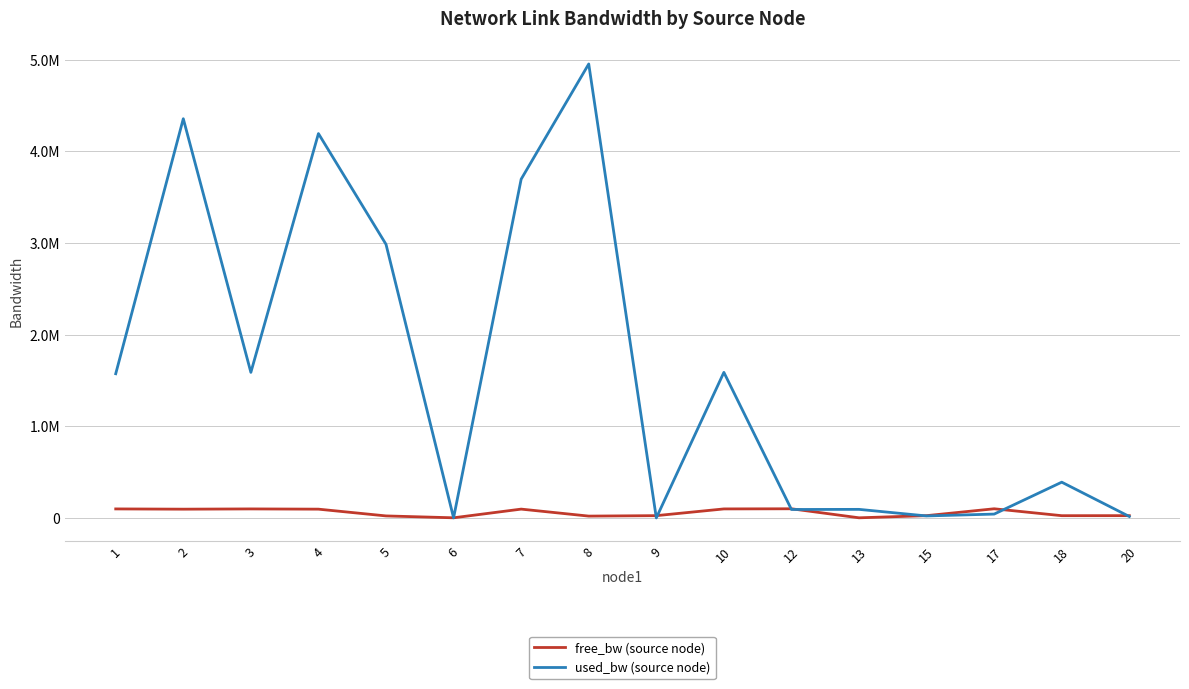

Rank the series by their average value, from lowest to highest.

free_bw (source node), used_bw (source node)